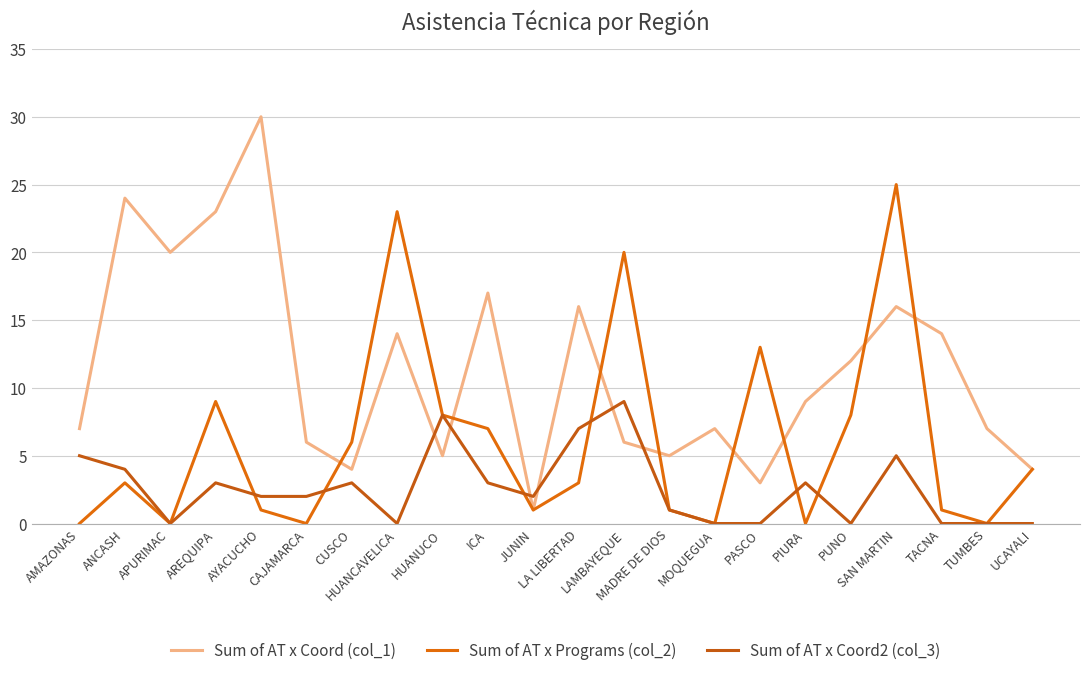

Rank the series by their maximum value, from lowest to highest.

Sum of AT x Coord2 (col_3), Sum of AT x Programs (col_2), Sum of AT x Coord (col_1)